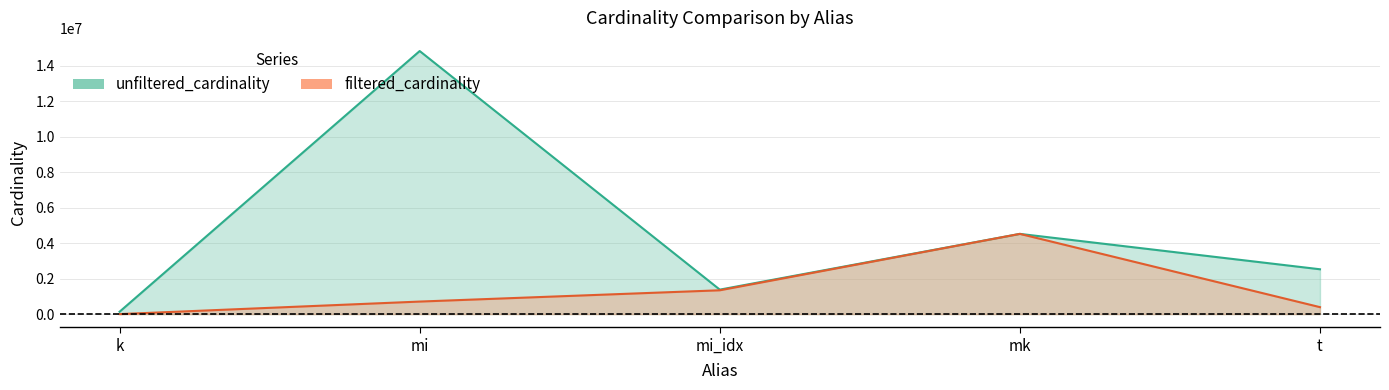

True or false: unfiltered_cardinality has a value of 2528312 at t.

True